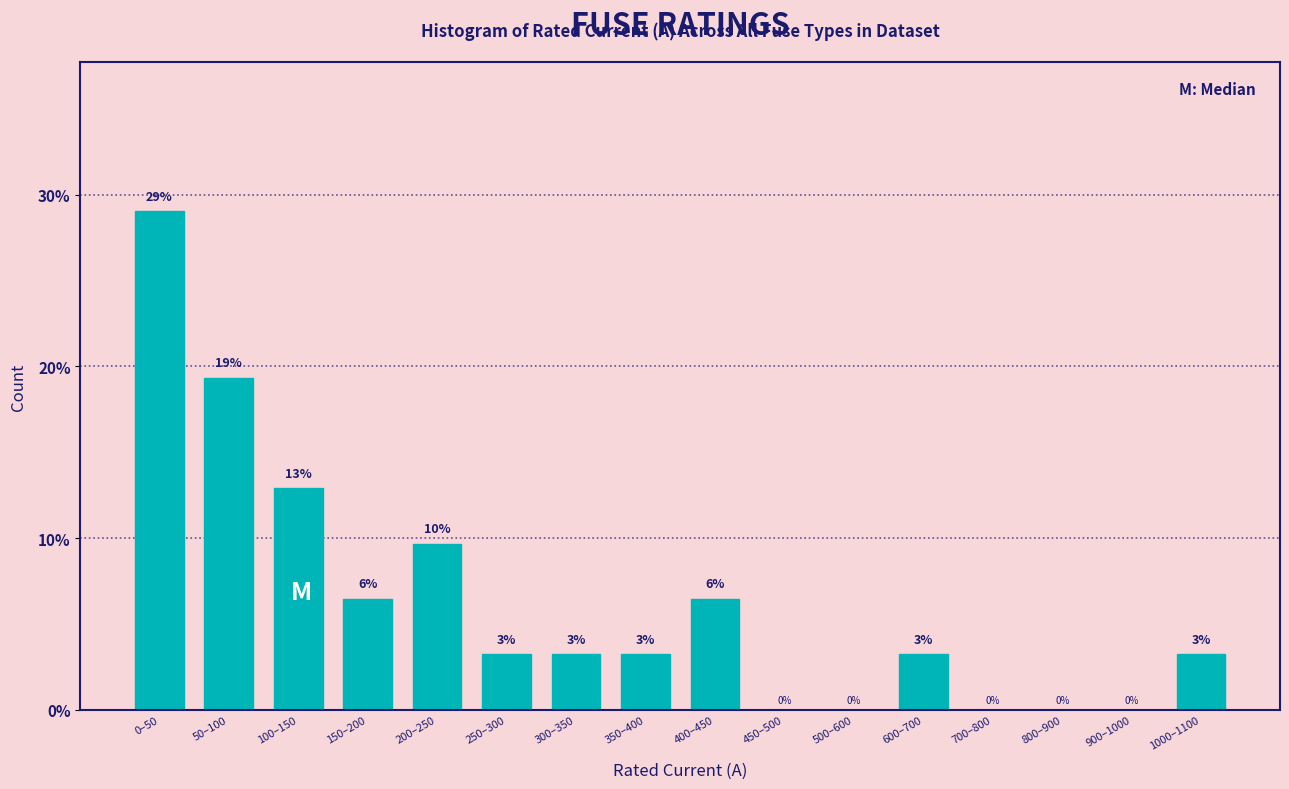

Are the bars horizontal?

No